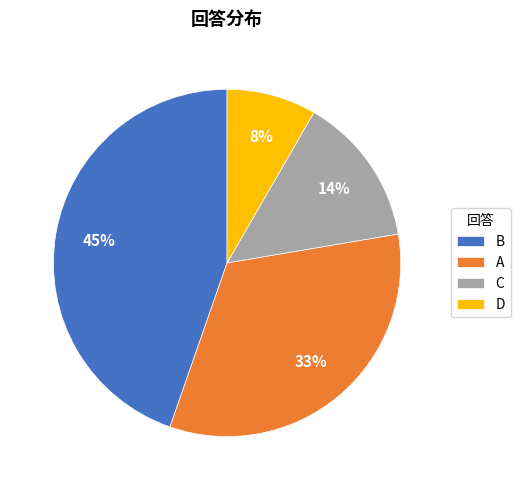

To the nearest percent, what is the combined percentage of A and C?

47%